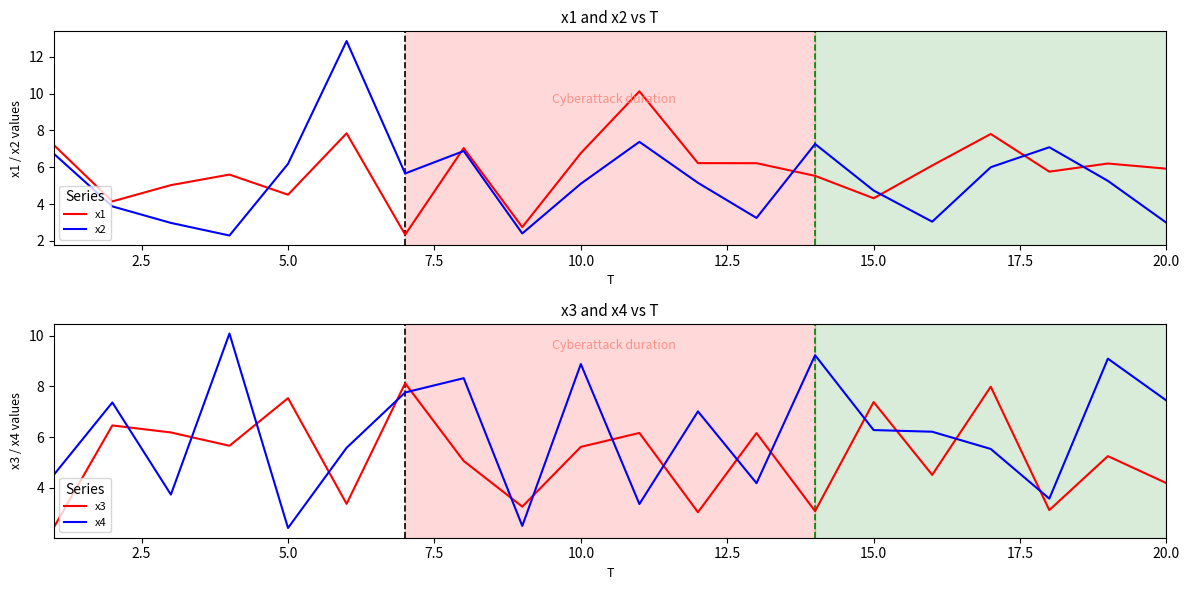

True or false: x2 has more than 2 interior local peaks.

True